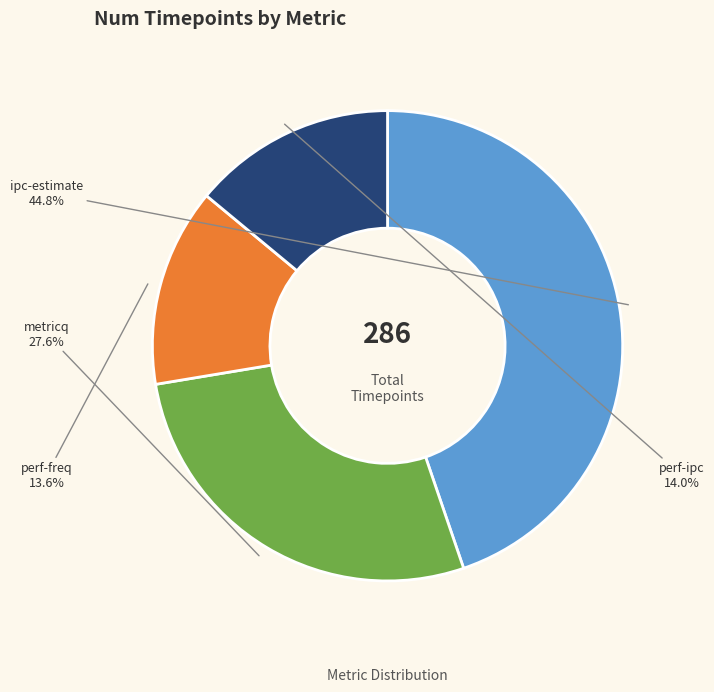

What percentage do perf-ipc and perf-freq together represent?

27.6%